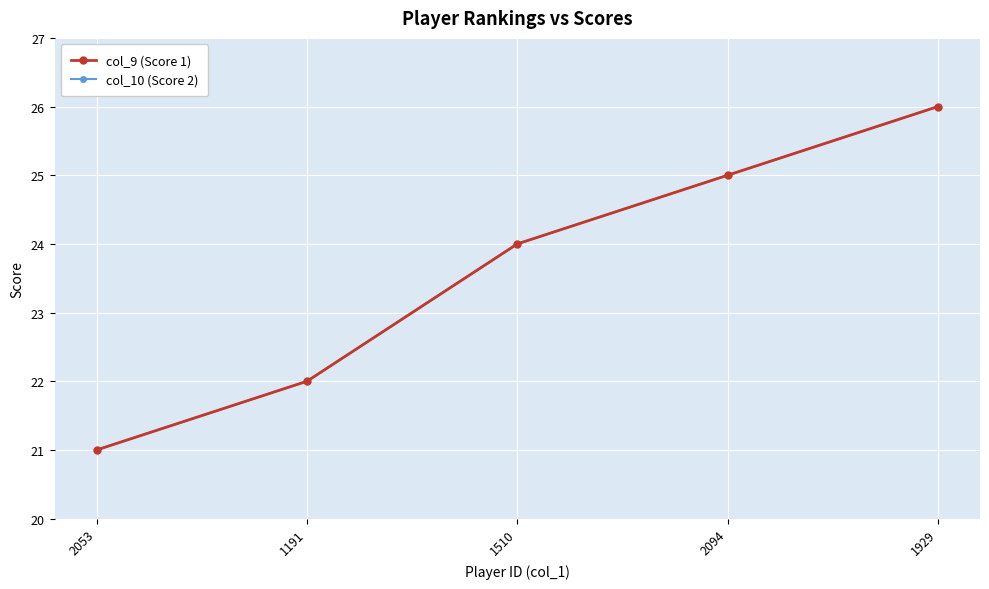

Is this an area chart (filled region under the line)?

No